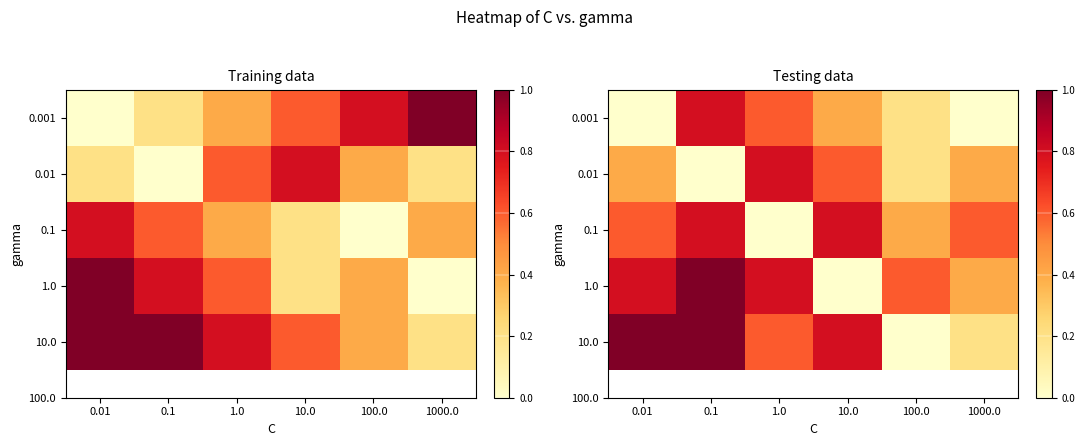

How many distinct data groups are displayed?

5